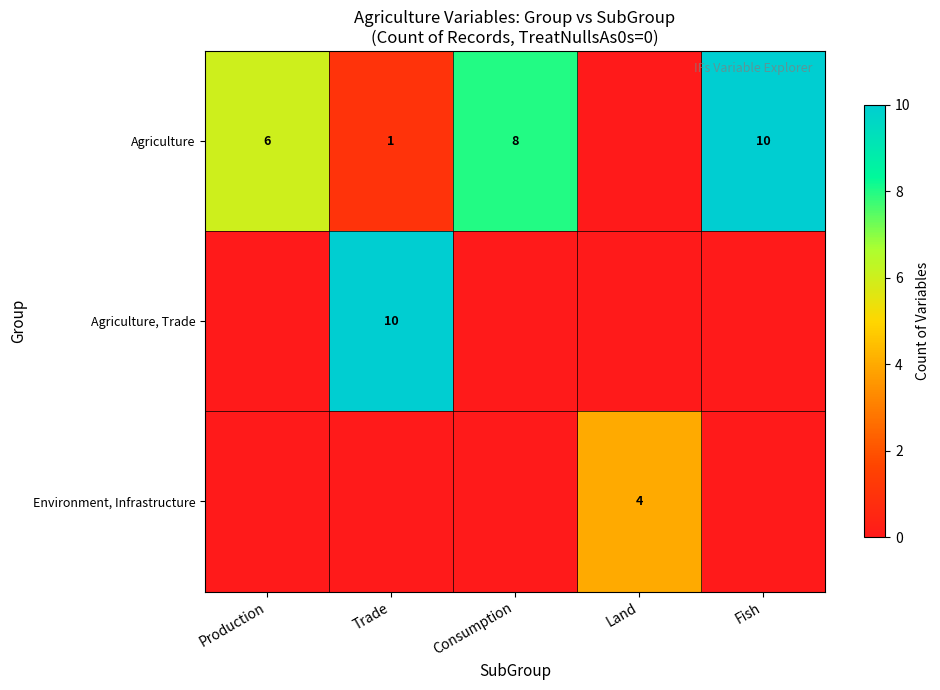

The Agriculture series shows 8 at Consumption. True or false?

True